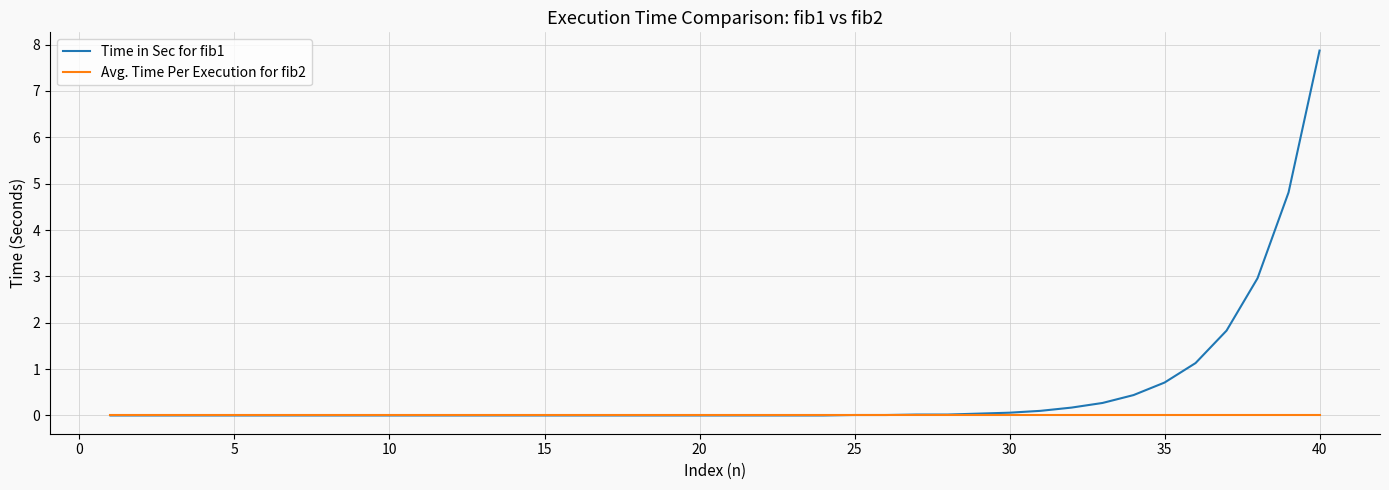

Which series has the widest spread of values?

Time in Sec for fib1